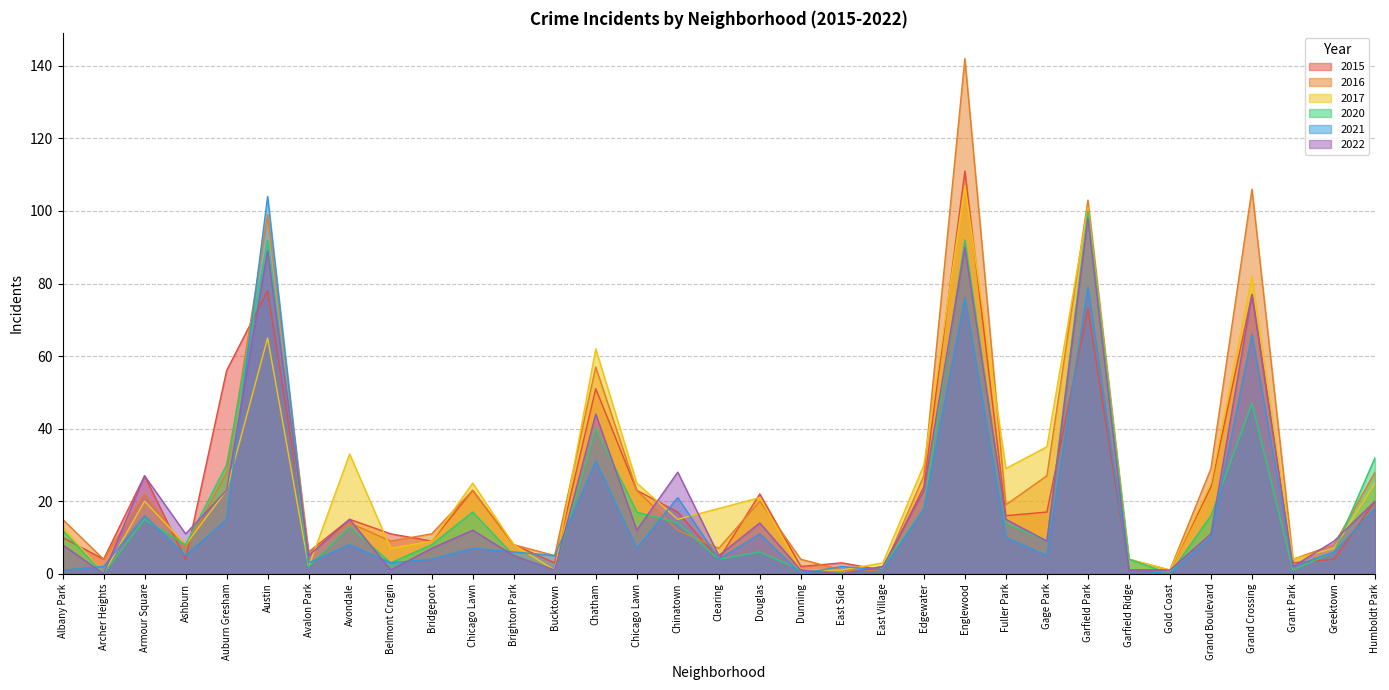

Does the chart display data point markers on the line(s)?

No